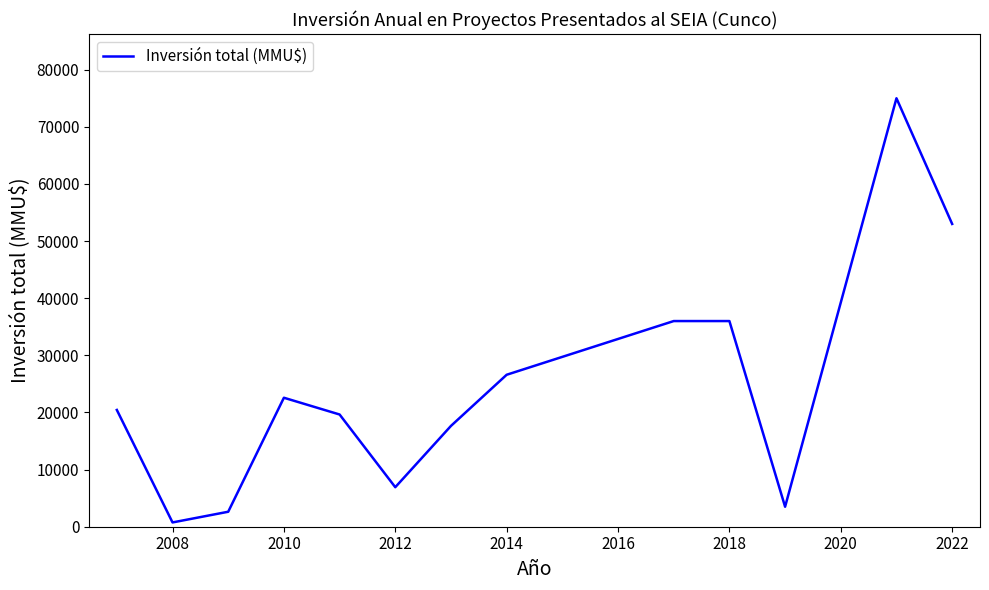

What is the maximum value shown in the chart?

75000